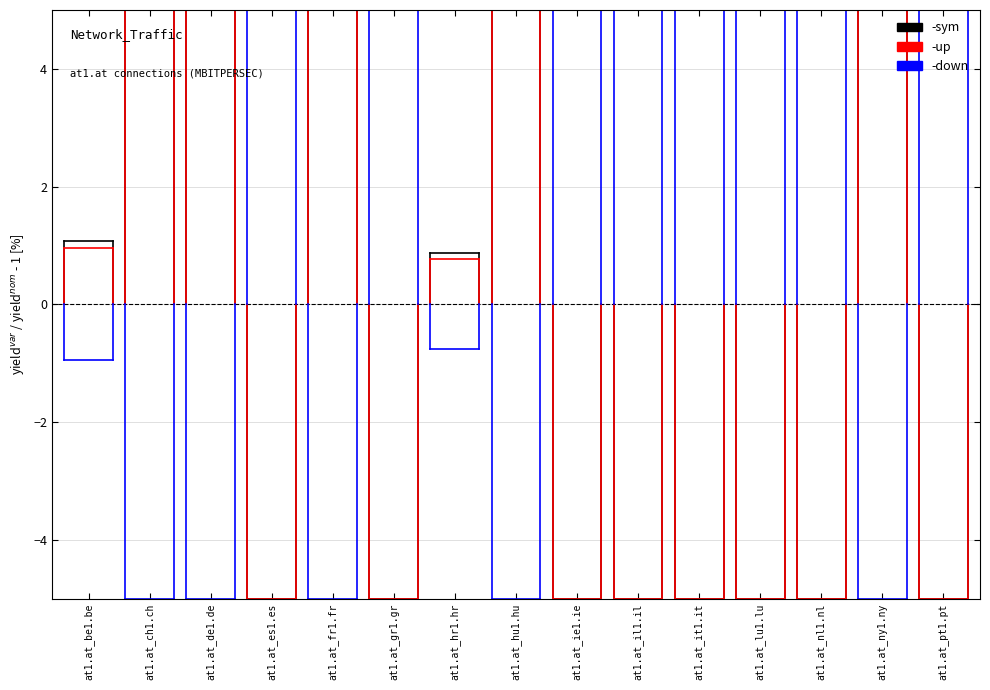

Is this an area chart (filled region under the line)?

No